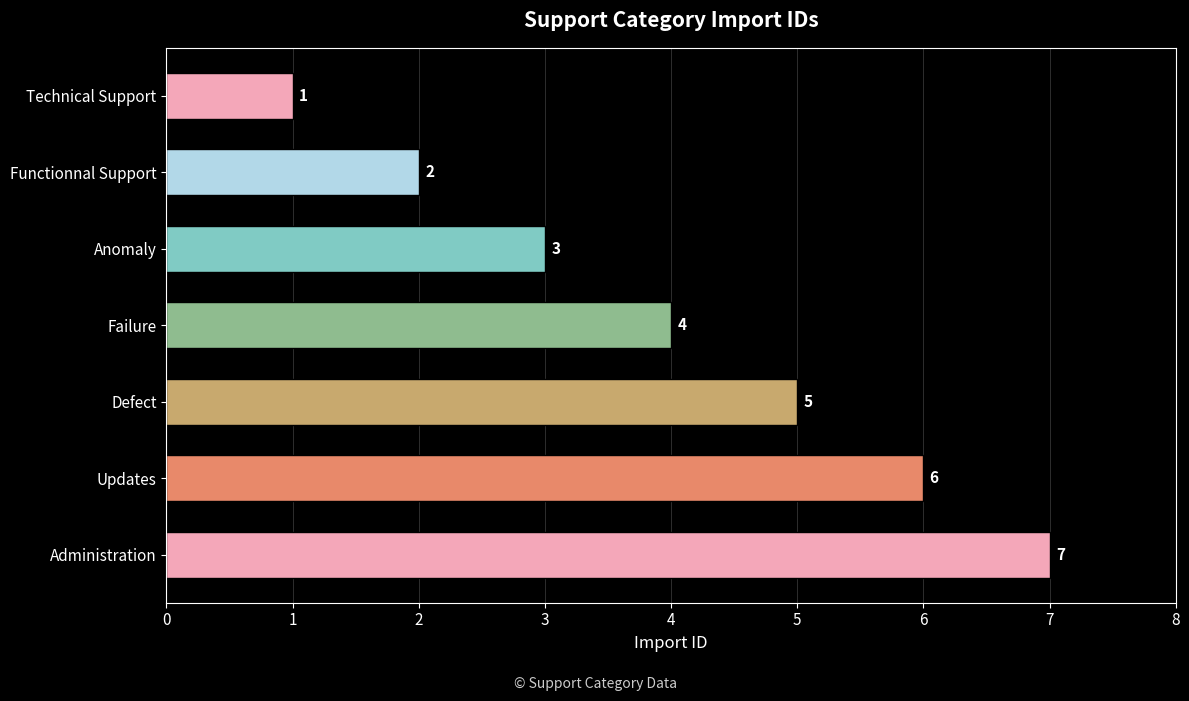

Rank the categories by value from highest to lowest.

Administration, Updates, Defect, Failure, Anomaly, Functionnal Support, Technical Support